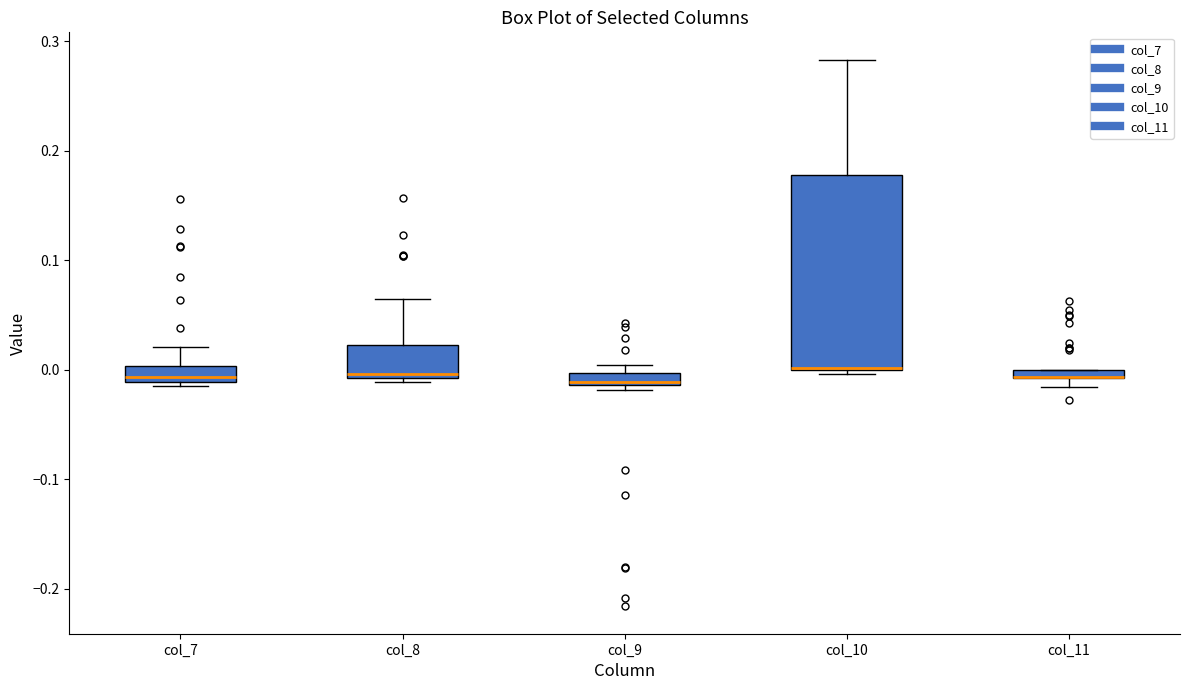

Where is the upper edge of the box for col_8 on the y-axis? The values are not printed on the chart, so give them approximately, as read against the axis.

0.02